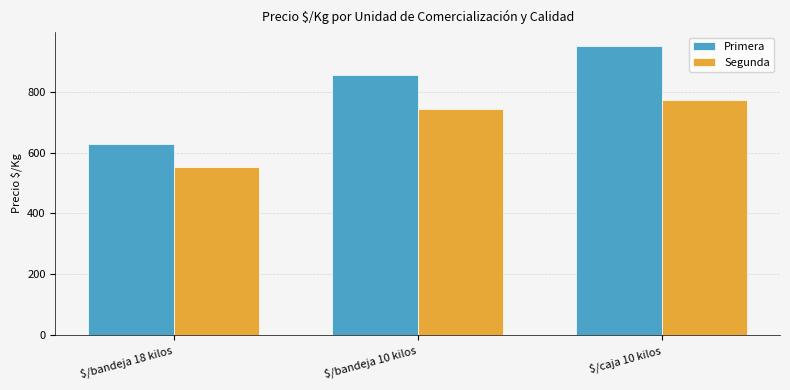

Is the value of Primera at $/bandeja 10 kilos greater than the value of Segunda at $/bandeja 18 kilos?

Yes